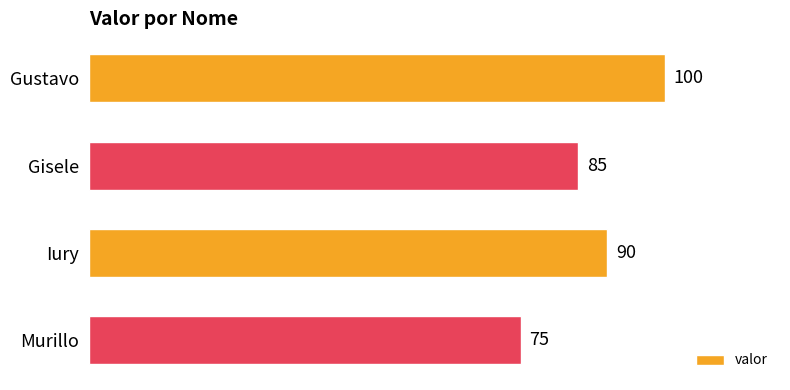

Reading top to bottom, list all the values displayed in this chart.

Gustavo=100	Gisele=85	Iury=90	Murillo=75